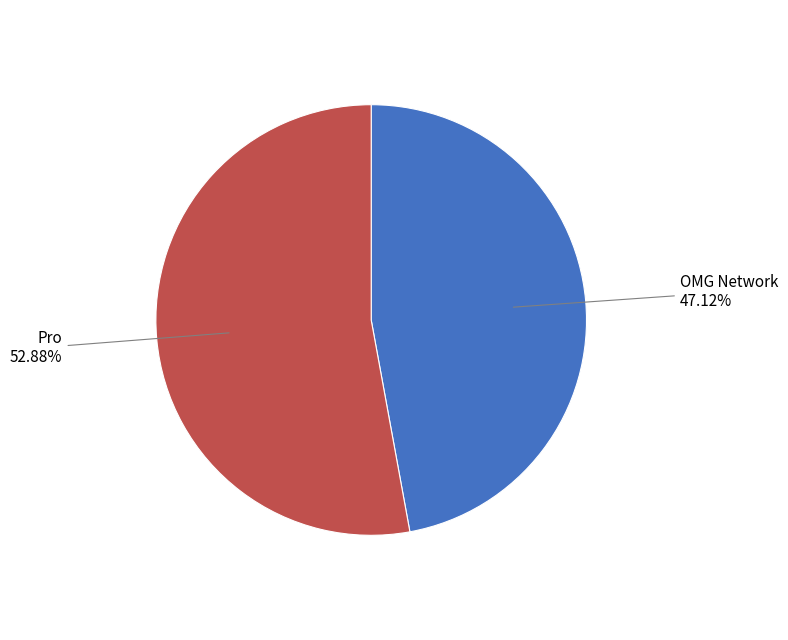

Does any single category account for the majority?

Yes